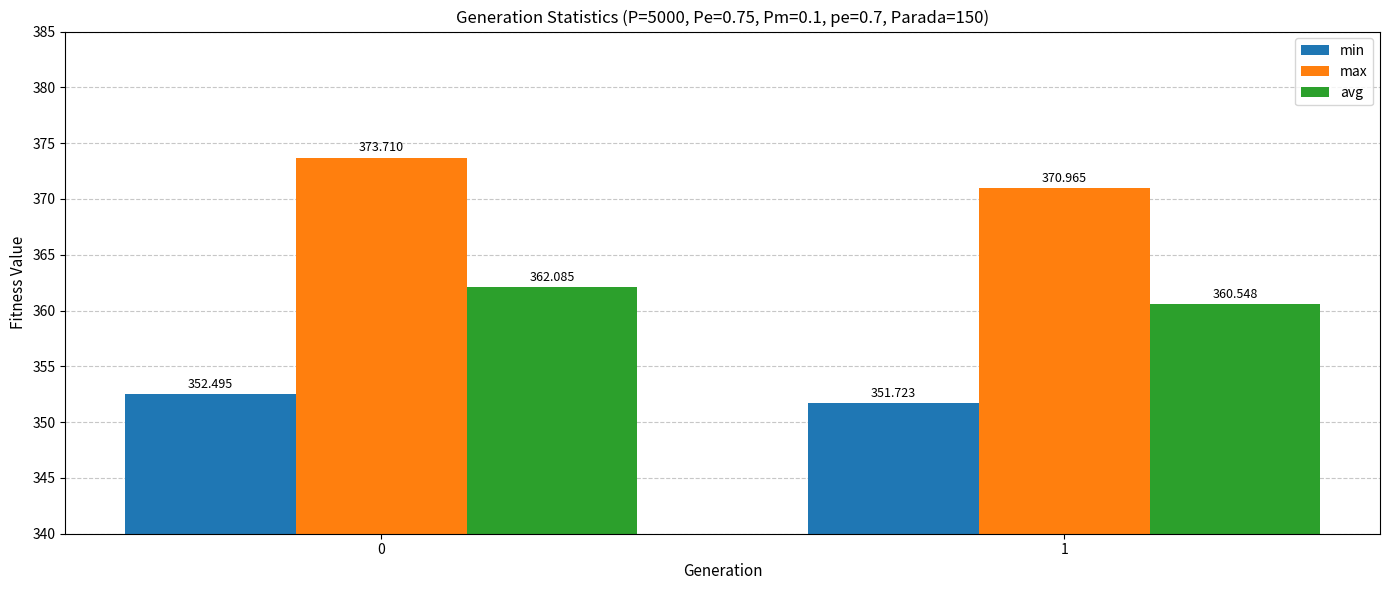

Which series has the largest total across all categories?

max